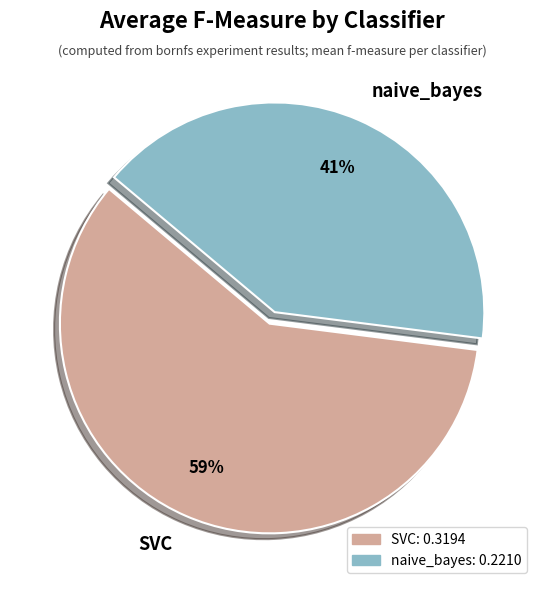

Does any single category account for the majority?

Yes